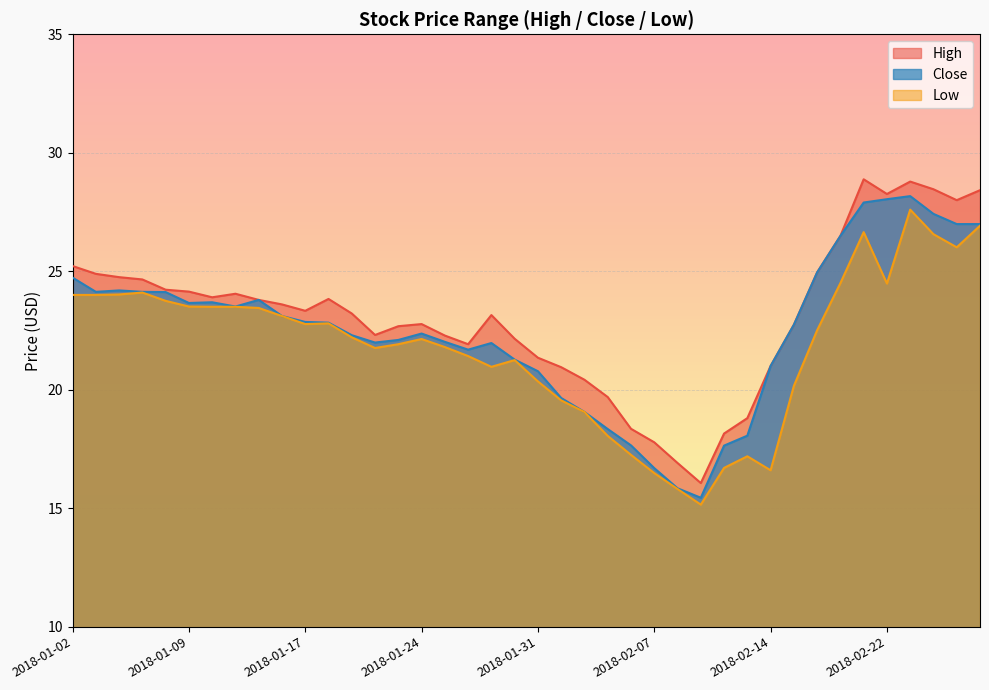

What is the difference between the highest and lowest values at 2018-01-31?

1.0